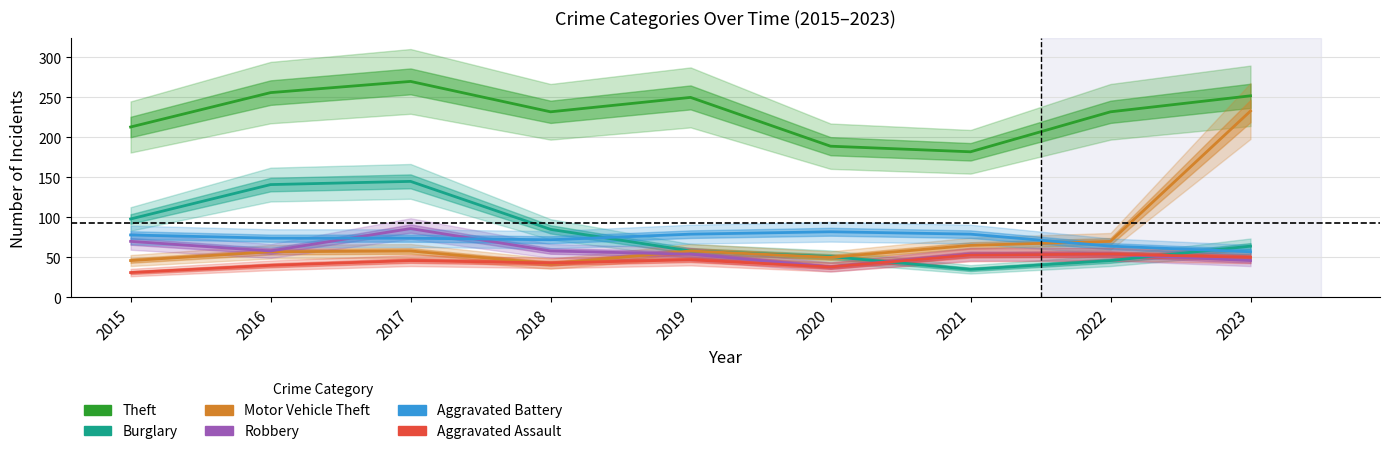

What is the value of the Motor Vehicle Theft point at the 4th from the left?

42